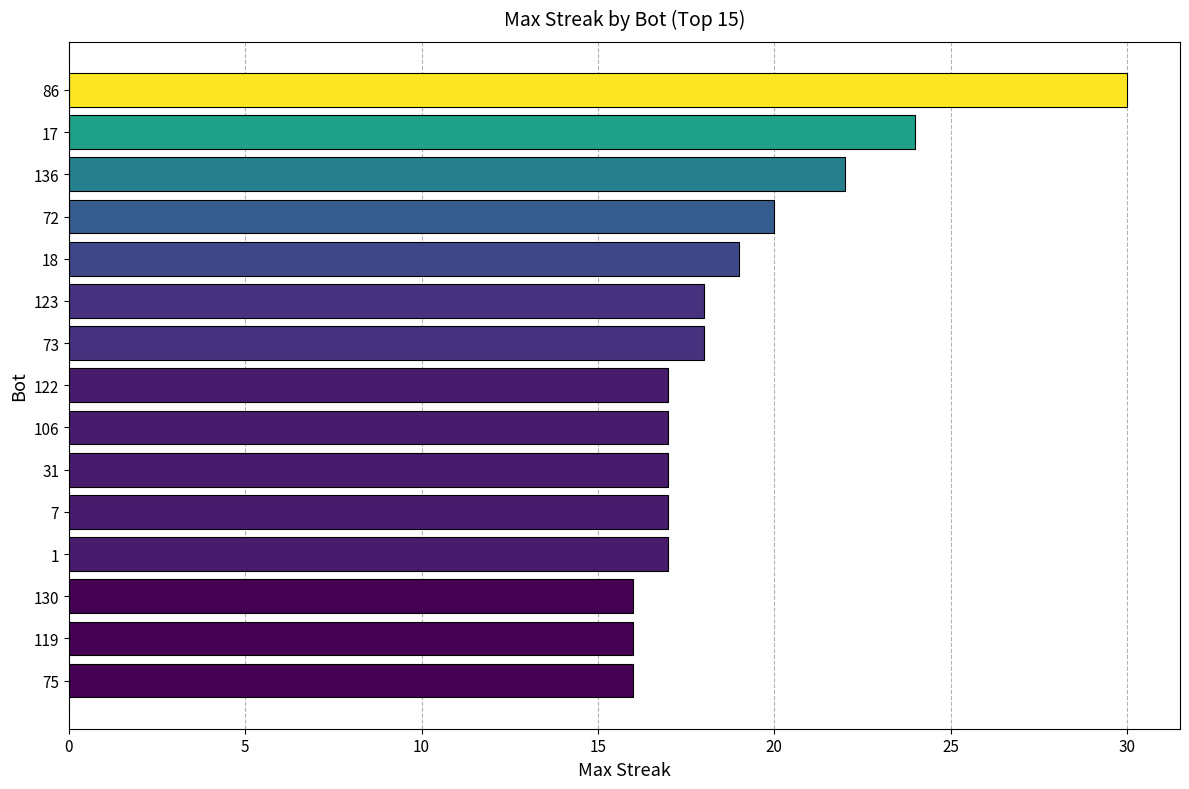

What is the minimum value shown in the chart?

16